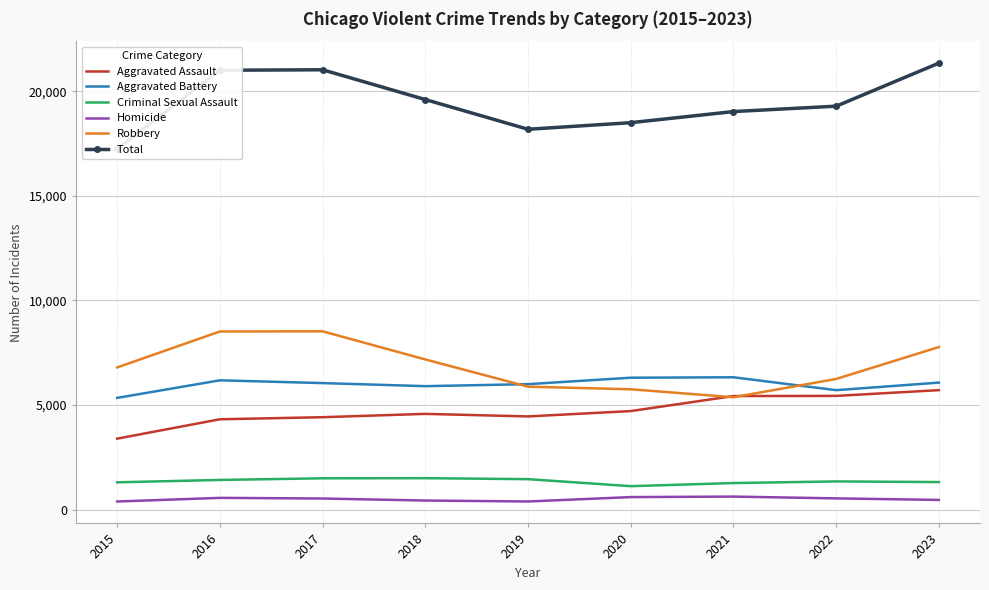

What is the total value across all series at 2018?

39210